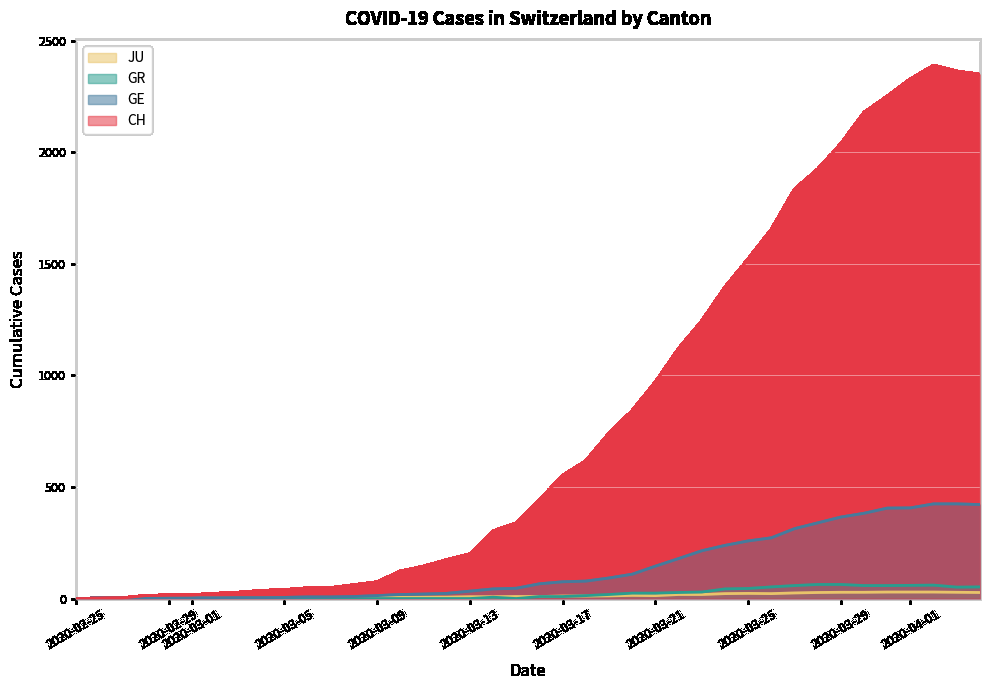

Which series has the widest spread of values?

CH